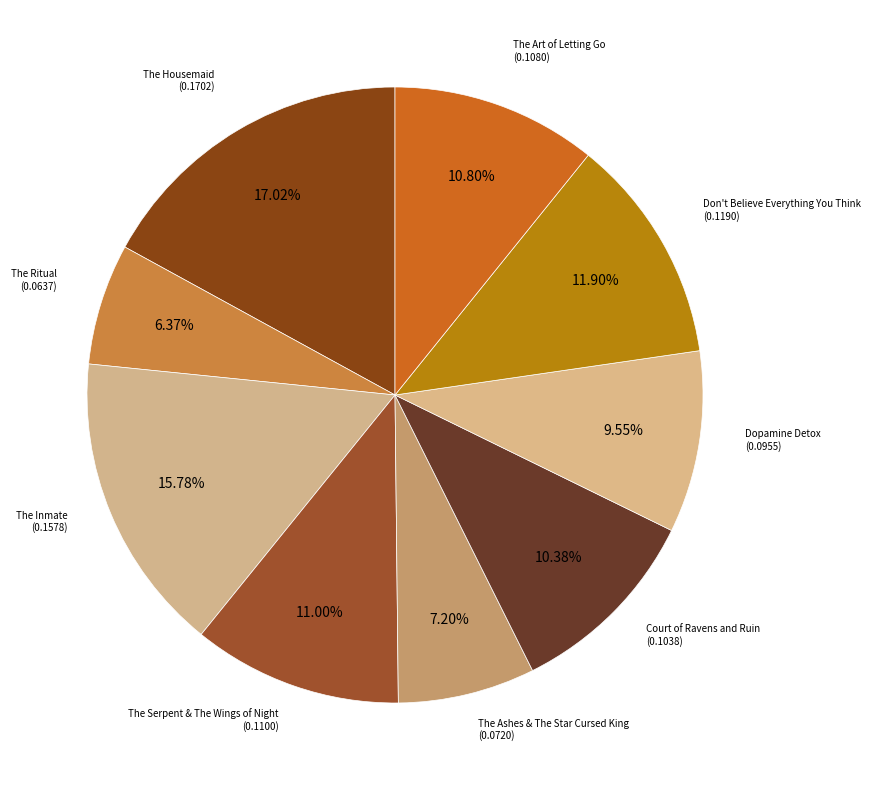

To the nearest percent, what is the difference between the largest and smallest slice percentages?

11%